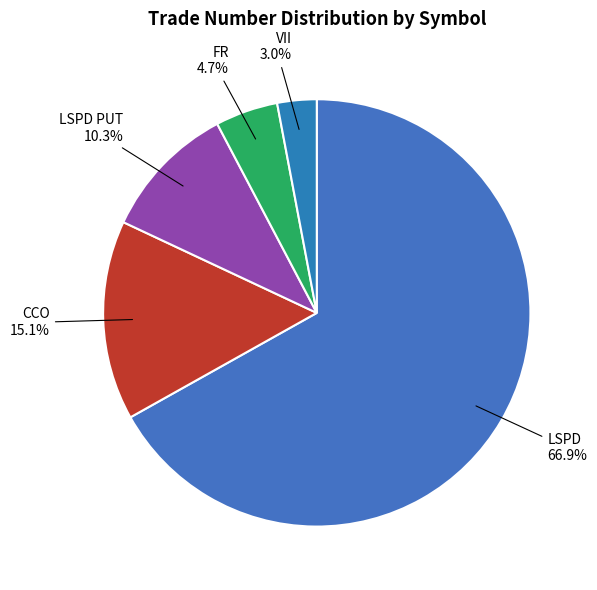

What percentage do FR and CCO together represent?

19.8%